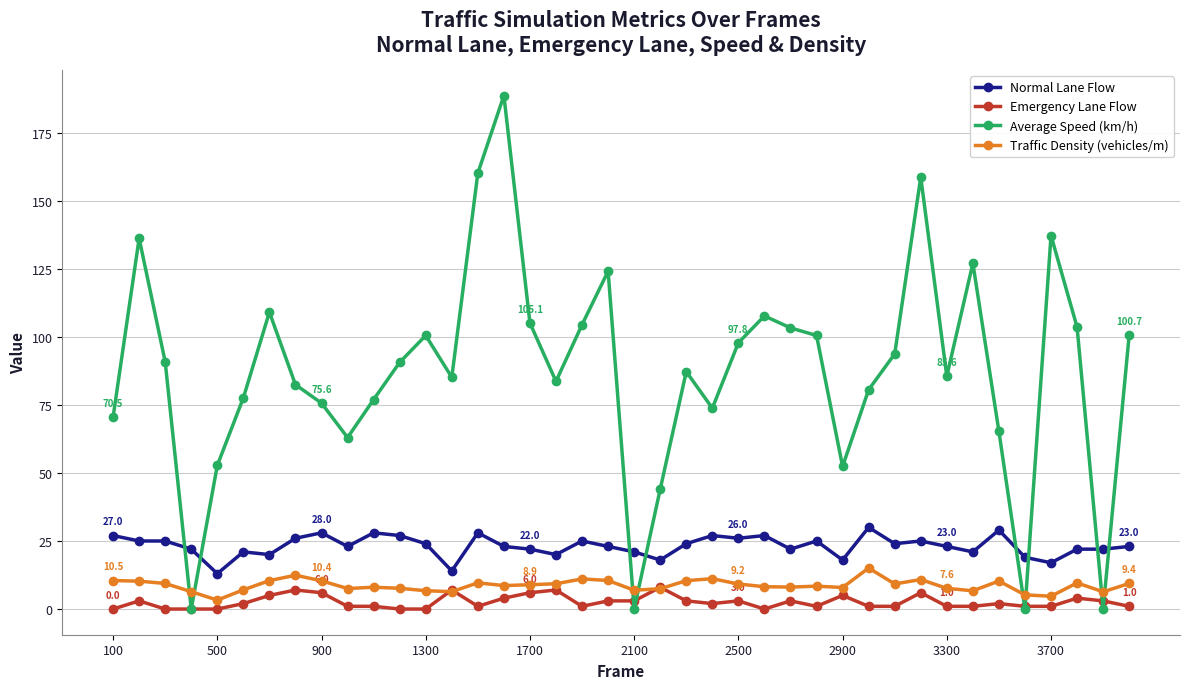

True or false: Normal Lane Flow has more than 0 interior local peaks.

True